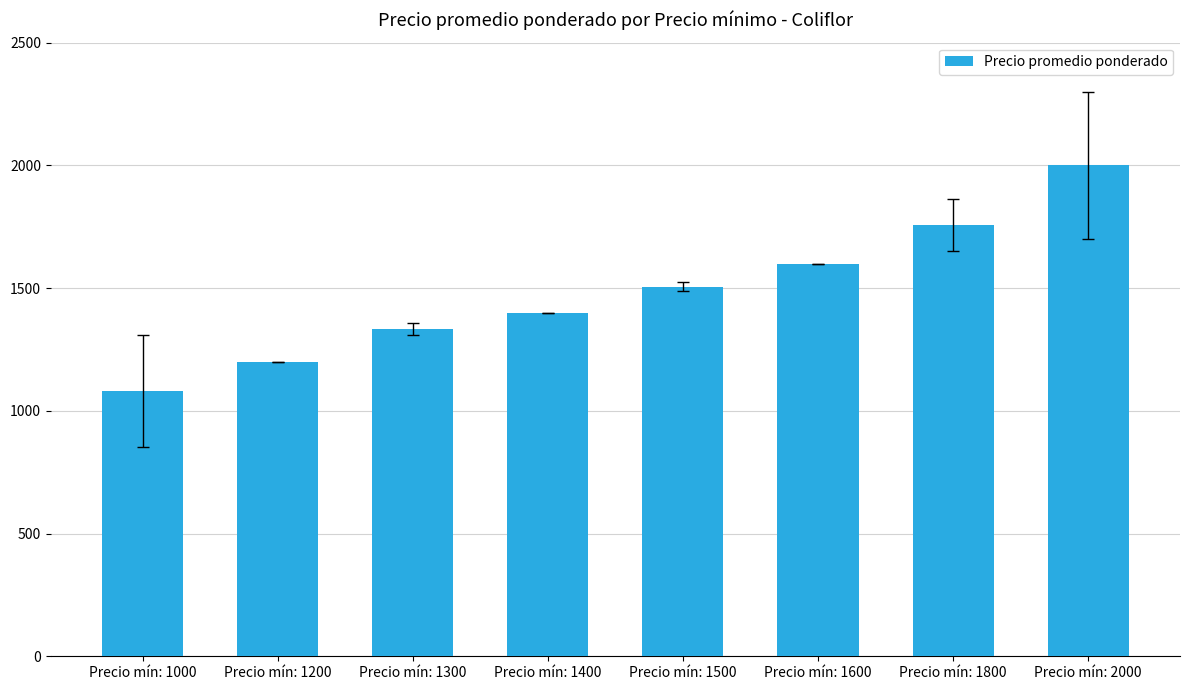

Where is the data nearest to the value 1540?

Precio mín: 1500